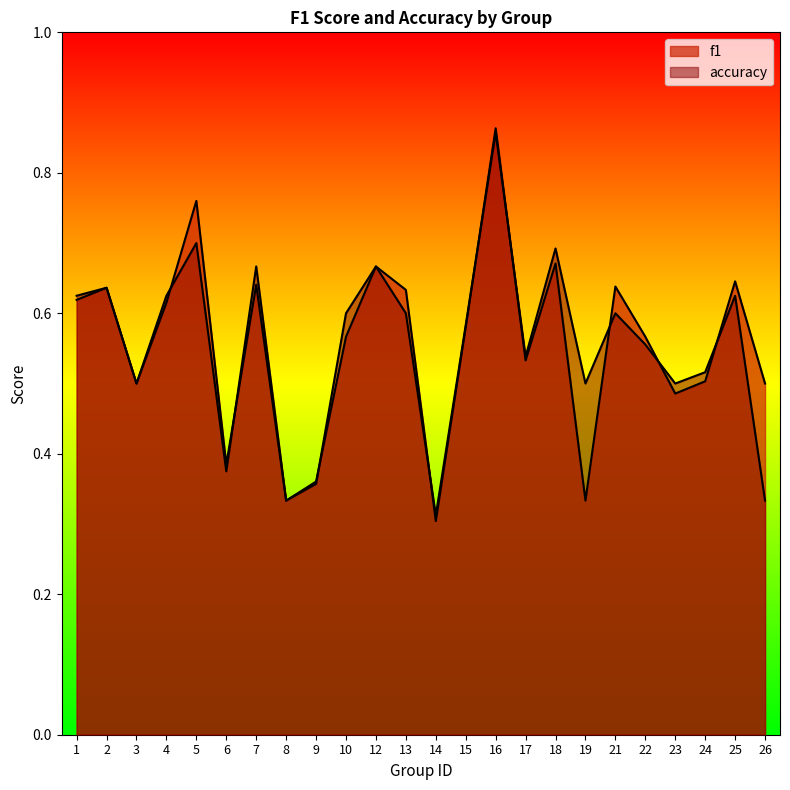

True or false: f1 has more than 1 interior local peaks.

True